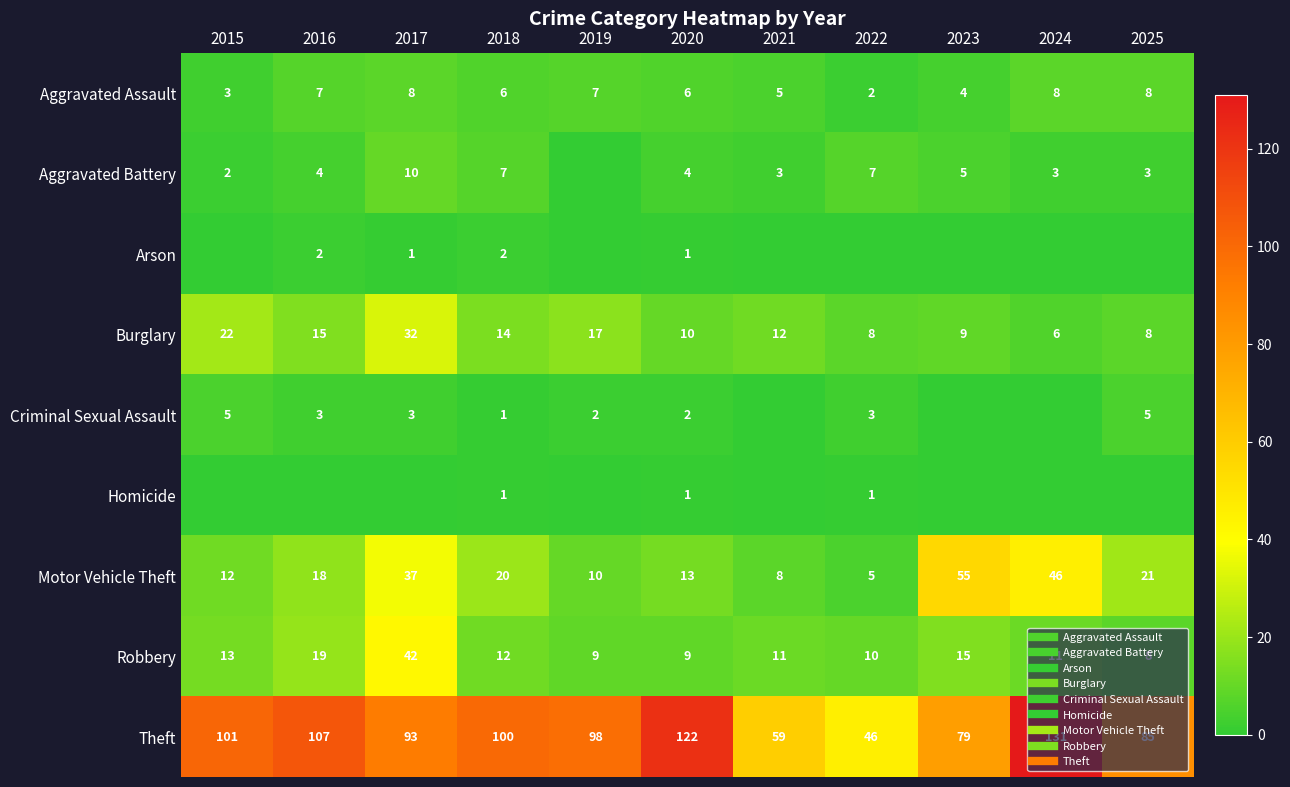

Where is Aggravated Battery nearest to the value 5?

2023